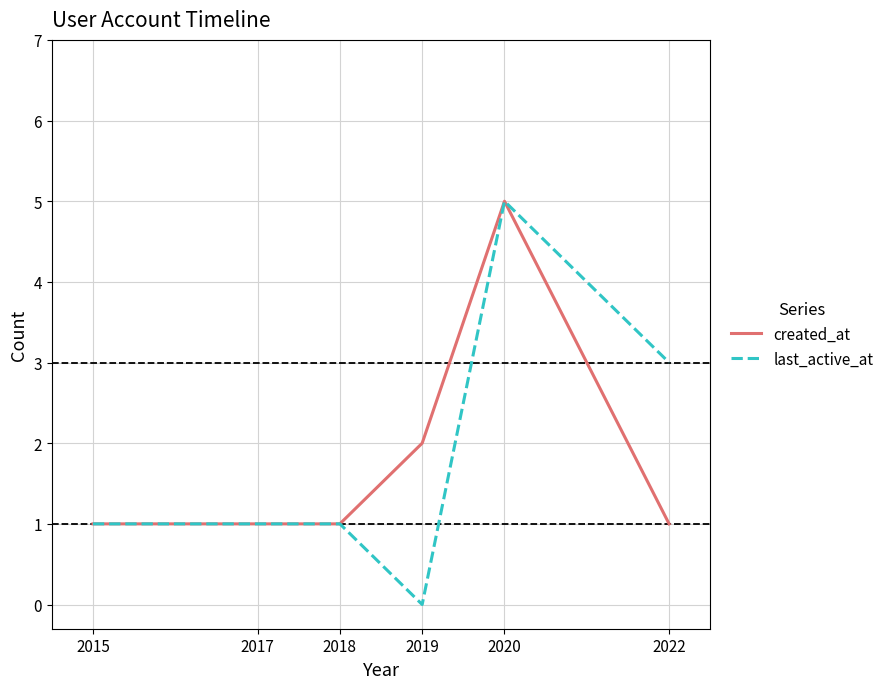

Reading left to right, what are all the values shown in this chart?

created_at: 2015=1	2017=1	2018=1	2019=2	2020=5	2022=1
last_active_at: 2015=1	2017=1	2018=1	2019=0	2020=5	2022=3